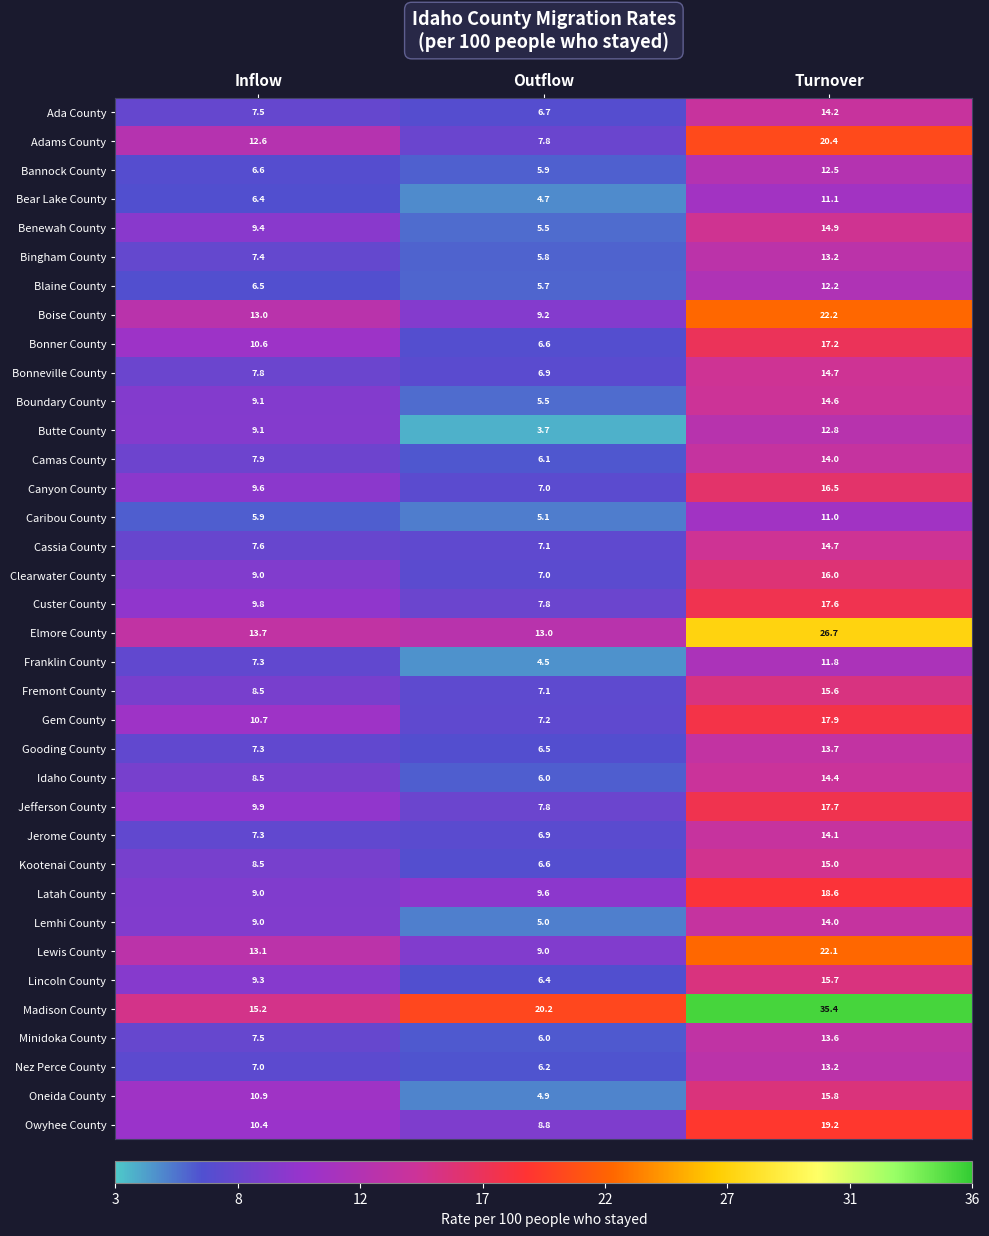

Which category has the highest value across all series?

Turnover